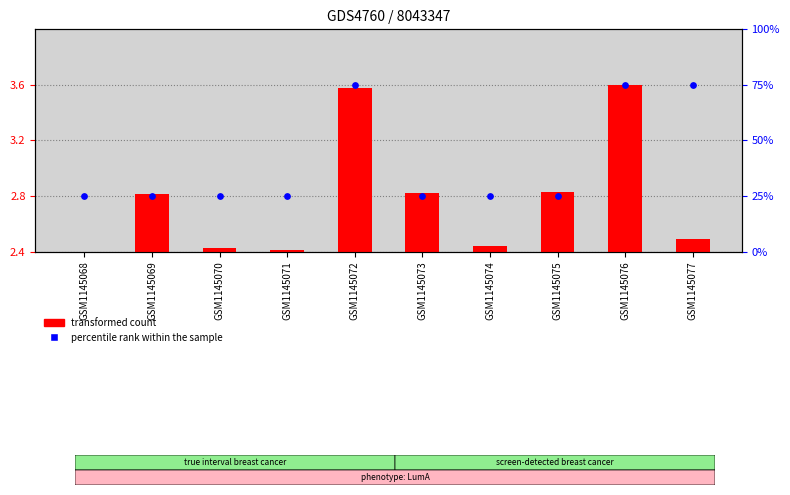

Which series reaches the maximum Y coordinate?

percentile rank within the sample